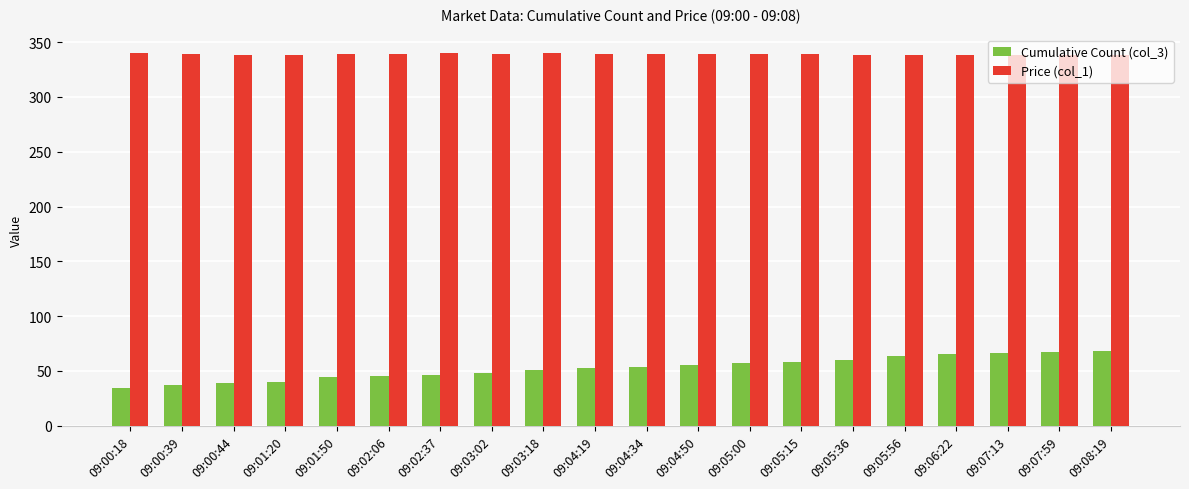

Rank the series by their average value, from lowest to highest.

Cumulative Count (col_3), Price (col_1)